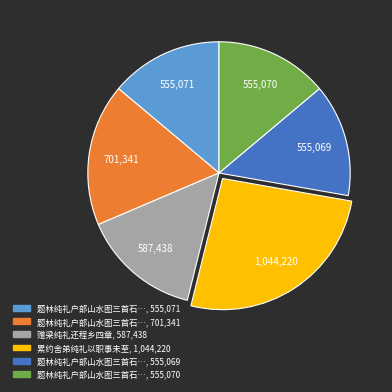

Is there any slice that represents more than half of the pie?

No